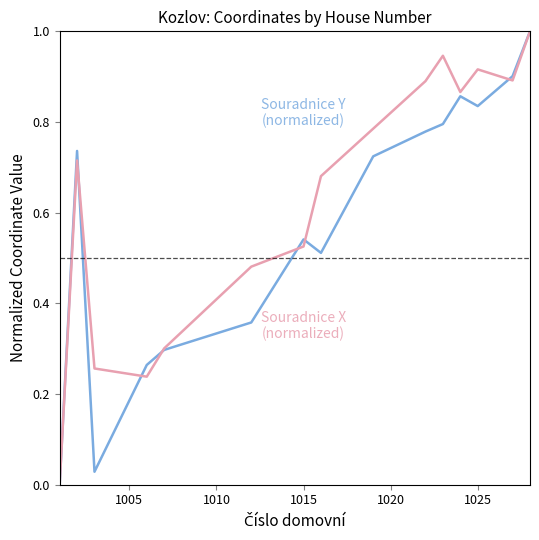

Count the number of categories in the chart.

15